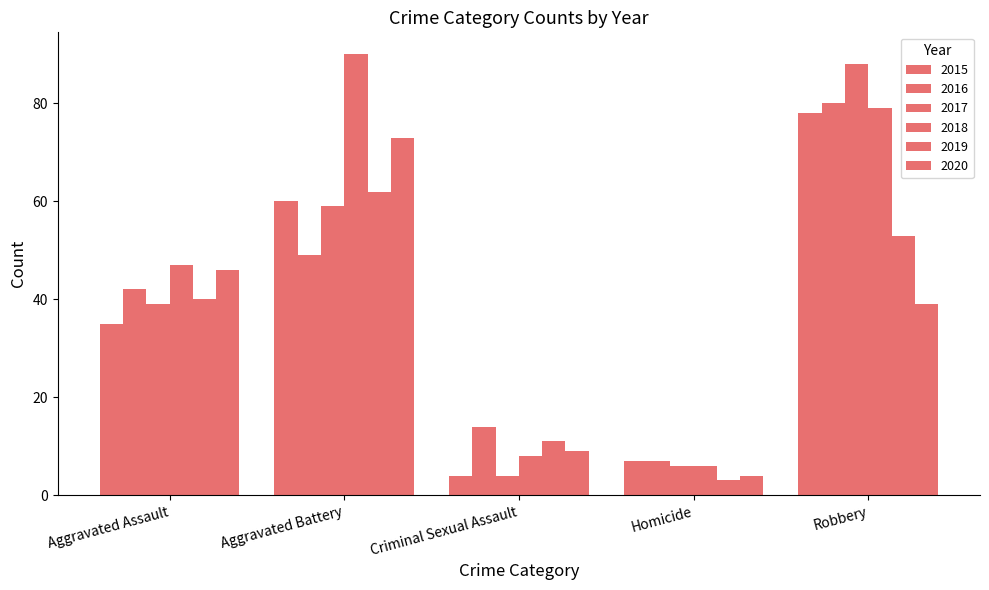

At which category is the sum across all series the highest?

Robbery